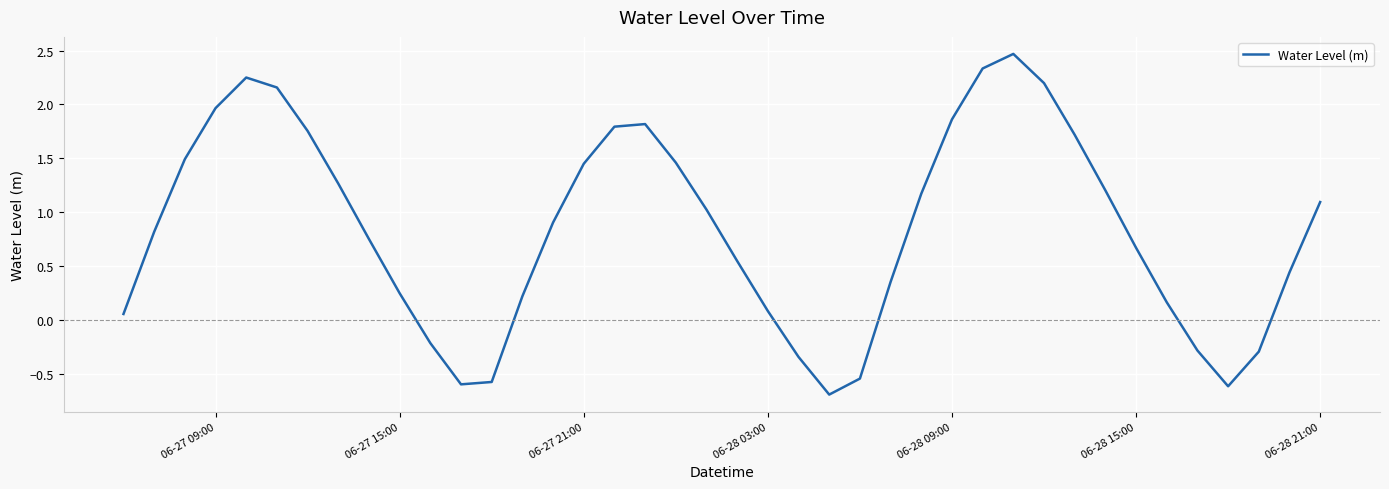

What is the difference between the maximum and minimum values?

3.2